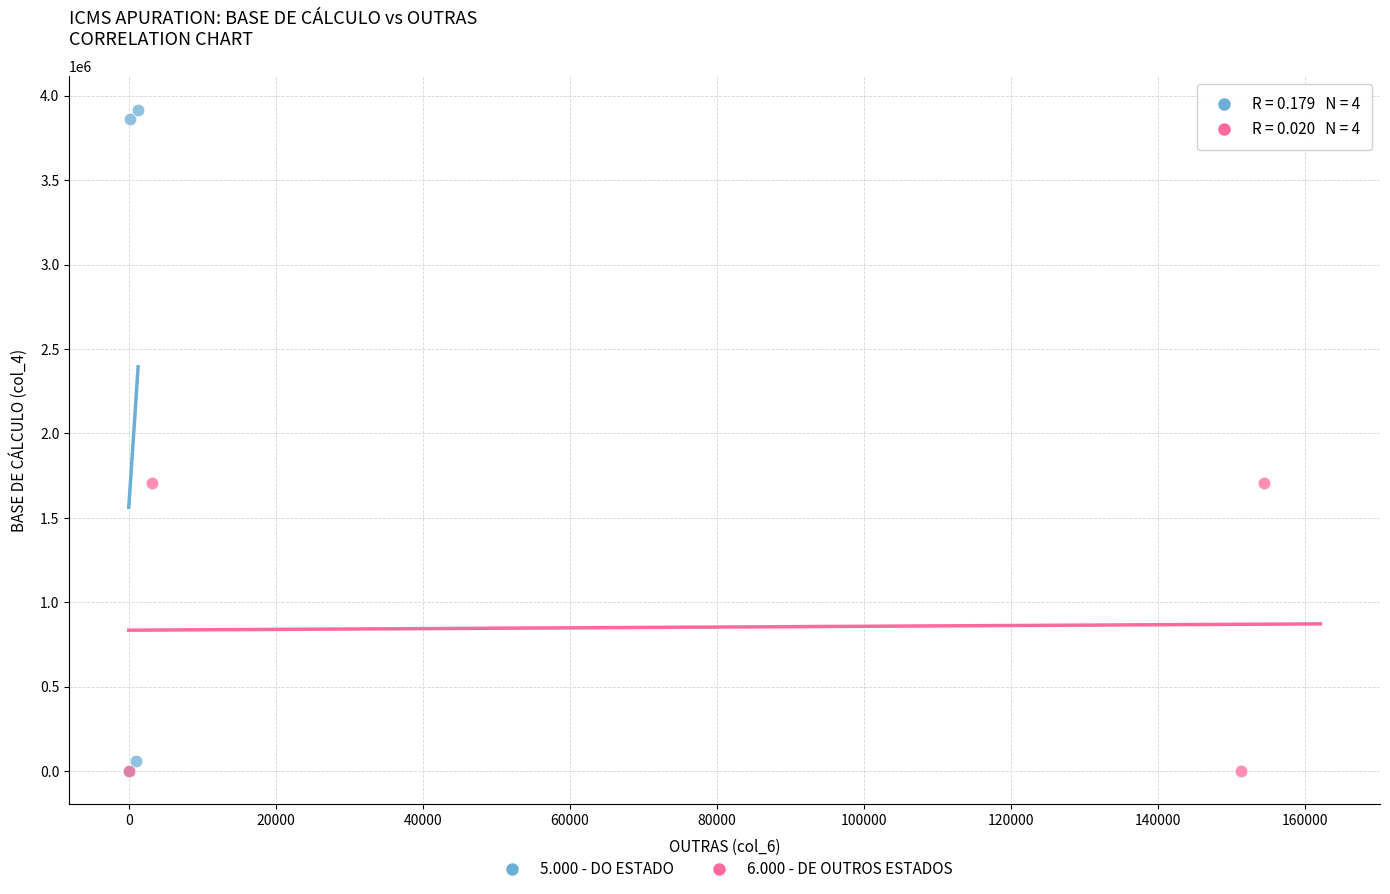

Which series has the widest spread of Y values?

5.000 - DO ESTADO